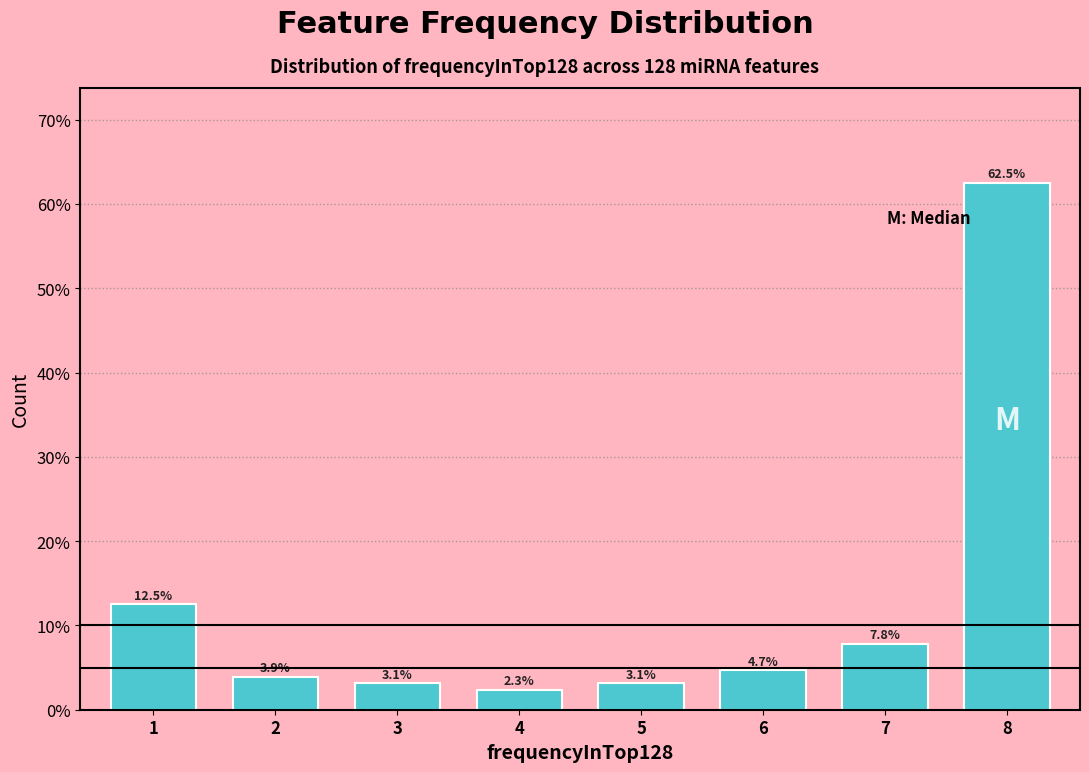

Reading left to right, extract all data points from this chart.

1=12.5	2=3.9	3=3.1	4=2.3	5=3.1	6=4.7	7=7.8	8=62.5